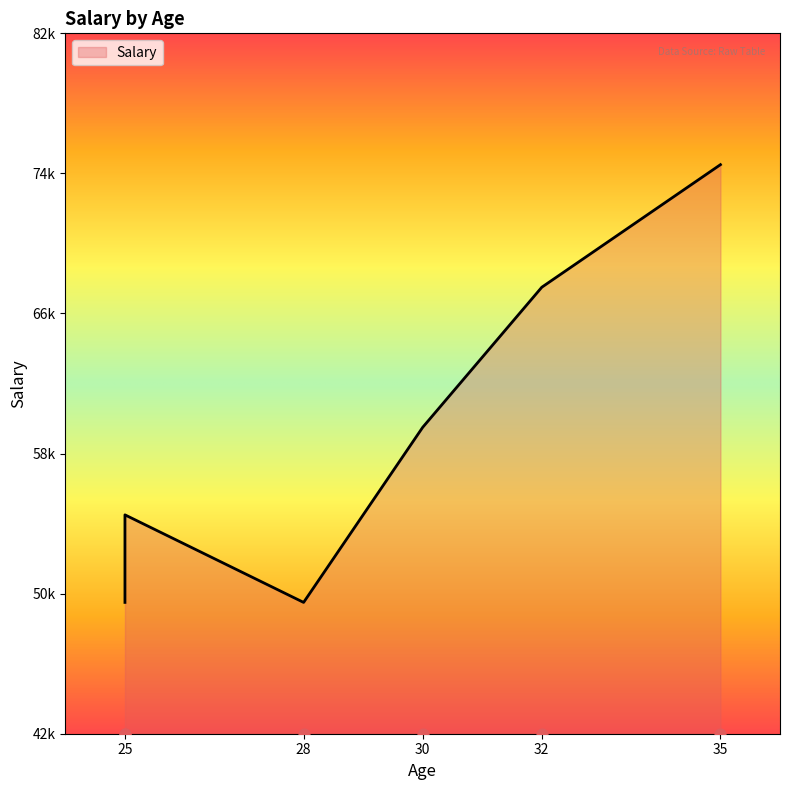

What is the change in value from 28 to 32?

+18000